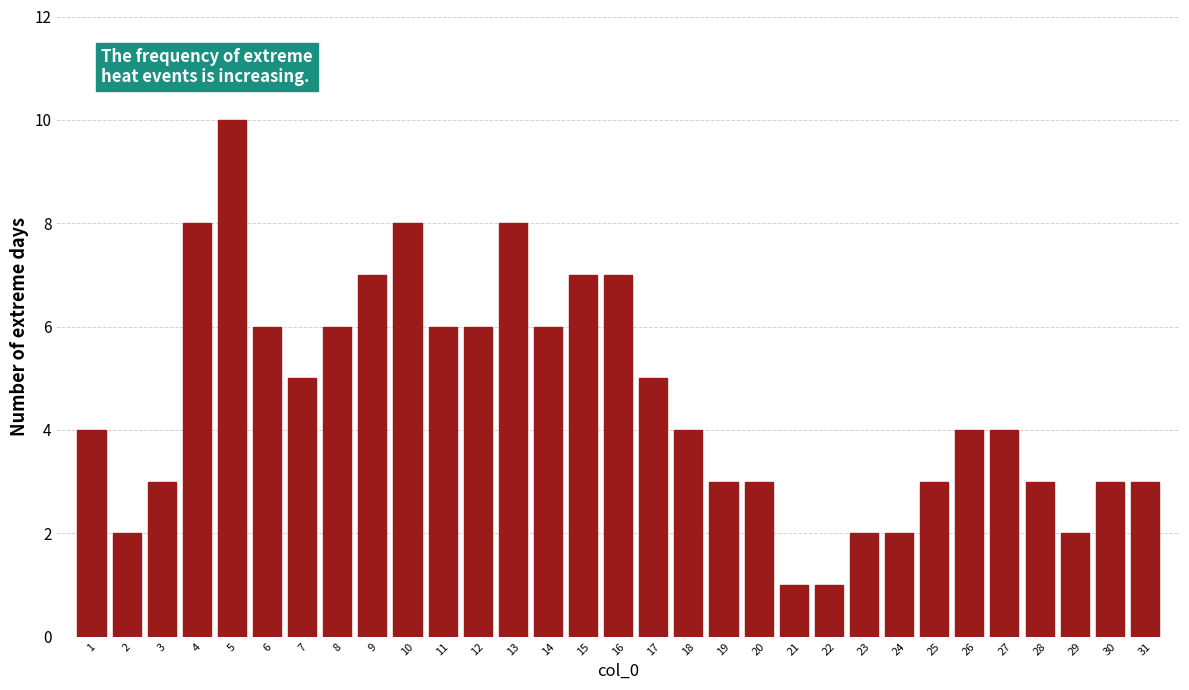

Read the value at 13.

8